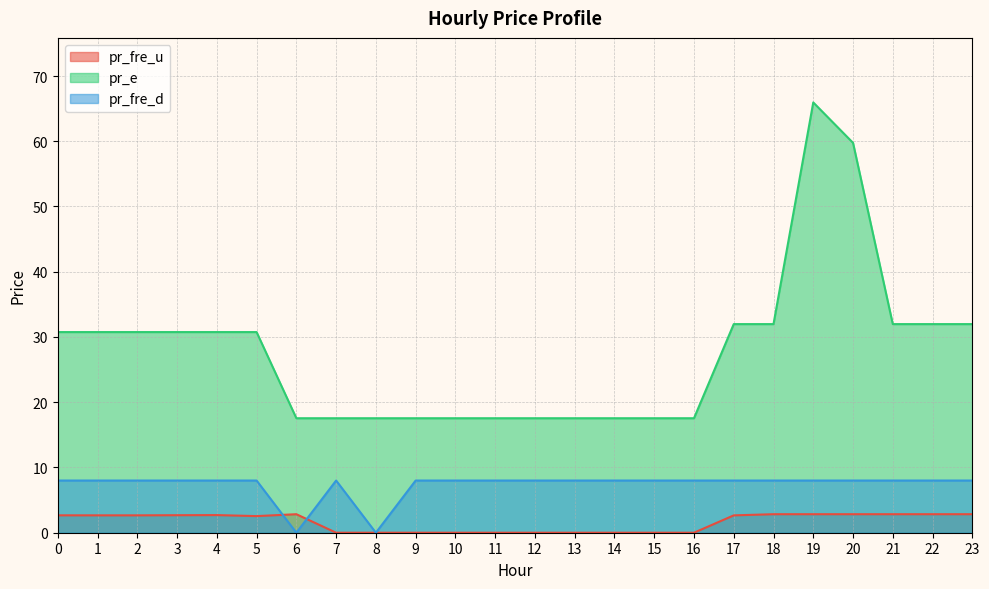

How many categories are shown in the chart?

24